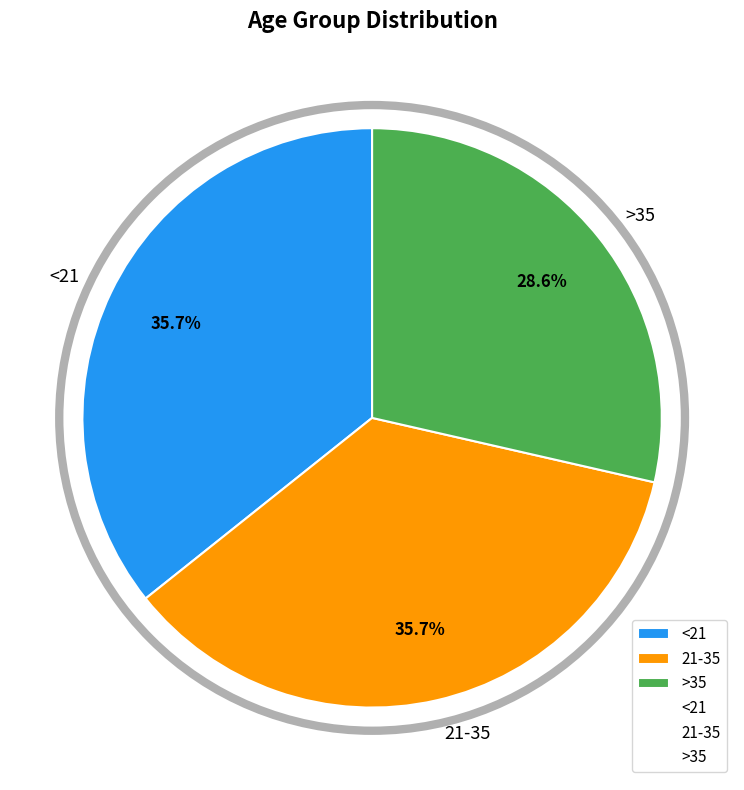

What is the smallest slice in the pie chart?

>35